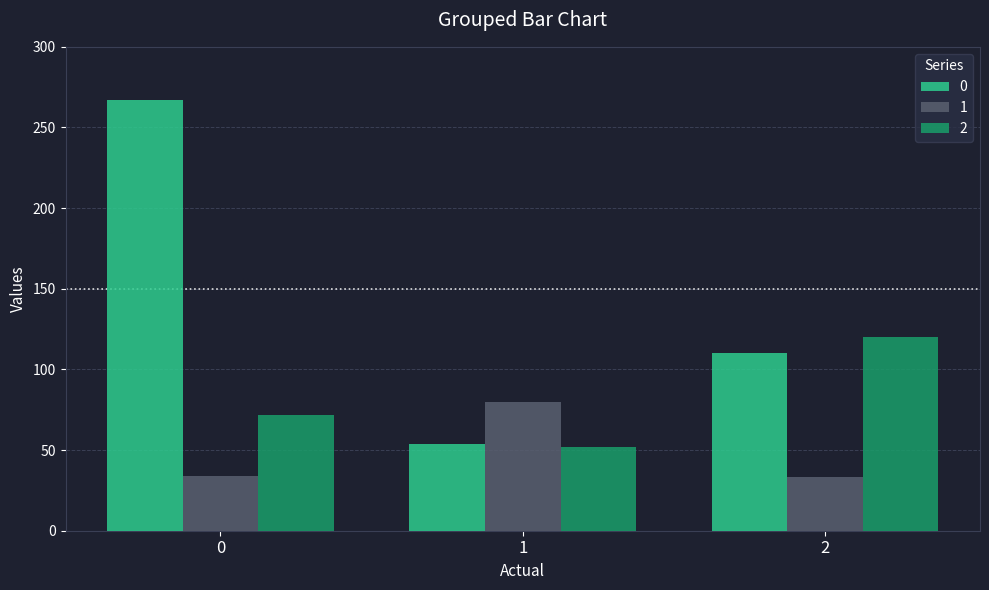

What is the maximum value shown in the chart?

267